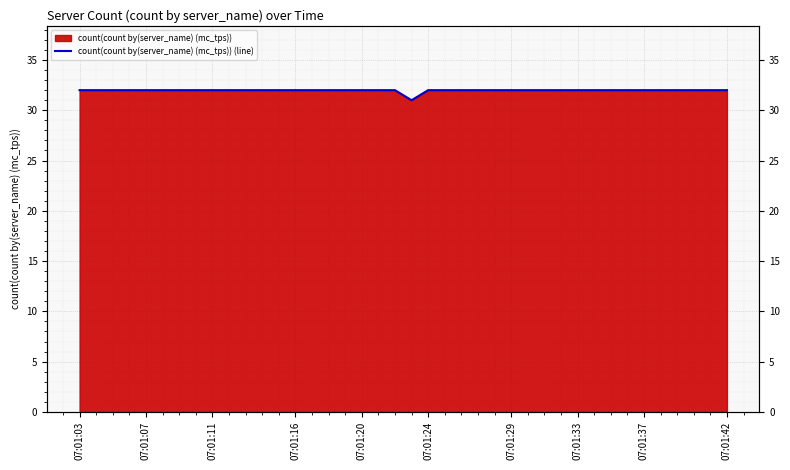

What is the smallest value displayed?

31